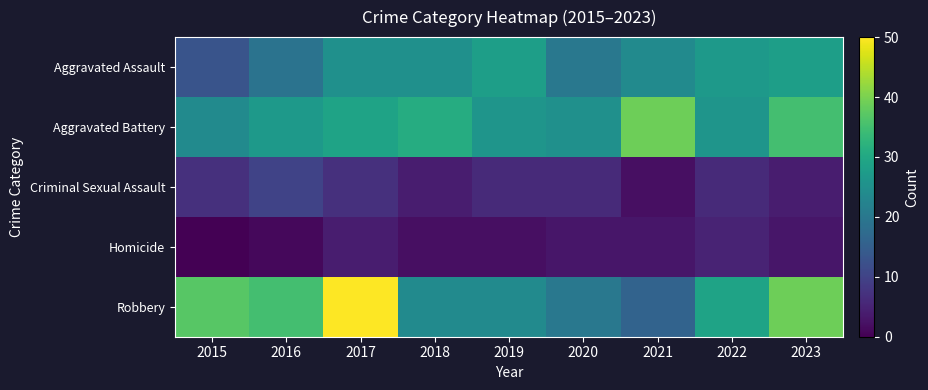

Reading right to left, extract all data points from this chart.

Aggravated Assault: 2023=28	2022=27	2021=24	2020=20	2019=28	2018=25	2017=25	2016=19	2015=13
Aggravated Battery: 2023=35	2022=26	2021=39	2020=25	2019=26	2018=31	2017=29	2016=27	2015=24
Criminal Sexual Assault: 2023=4	2022=6	2021=2	2020=6	2019=6	2018=4	2017=7	2016=10	2015=7
Homicide: 2023=3	2022=5	2021=3	2020=3	2019=2	2018=2	2017=4	2016=1	2015=0
Robbery: 2023=39	2022=29	2021=16	2020=20	2019=24	2018=24	2017=50	2016=35	2015=37